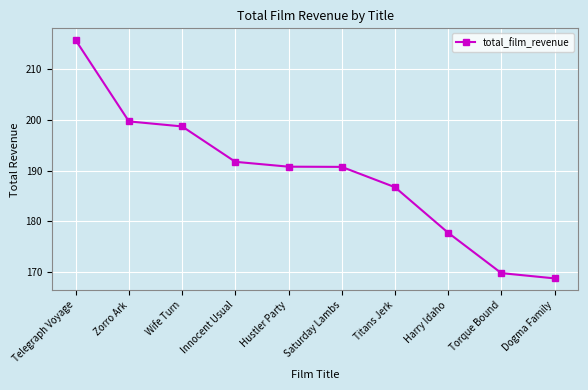

What is the ratio of the value at Innocent Usual to the value at Wife Turn?

1.0